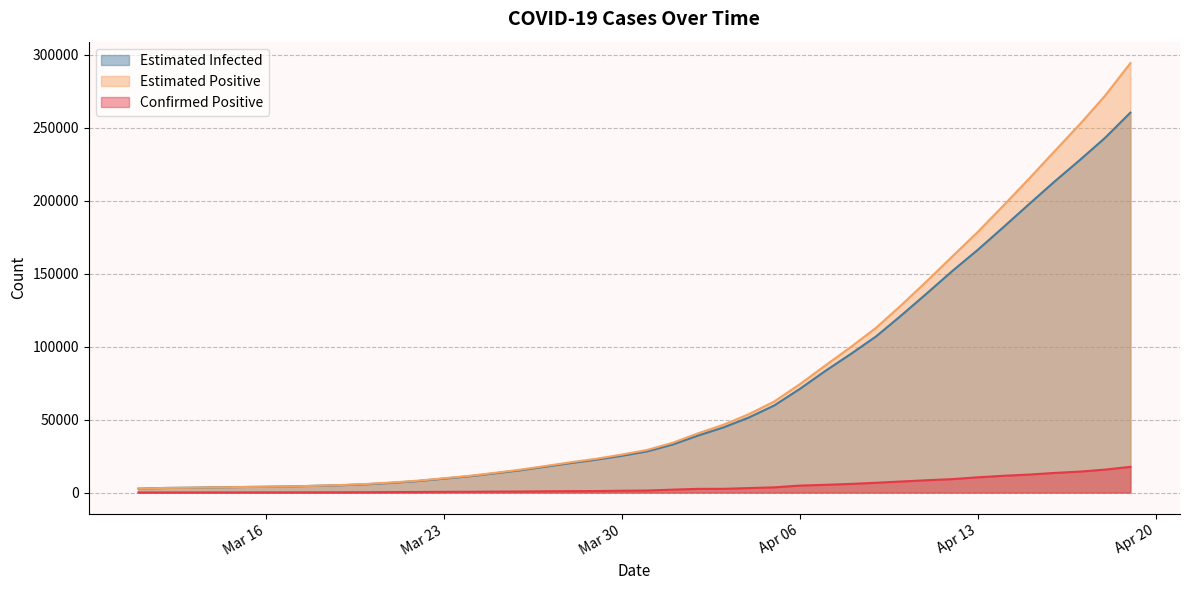

Which series has the largest total across all categories?

Estimated Positive